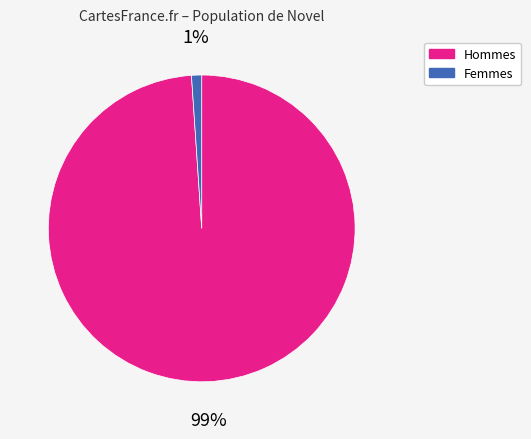

Count the number of slices in the pie.

2